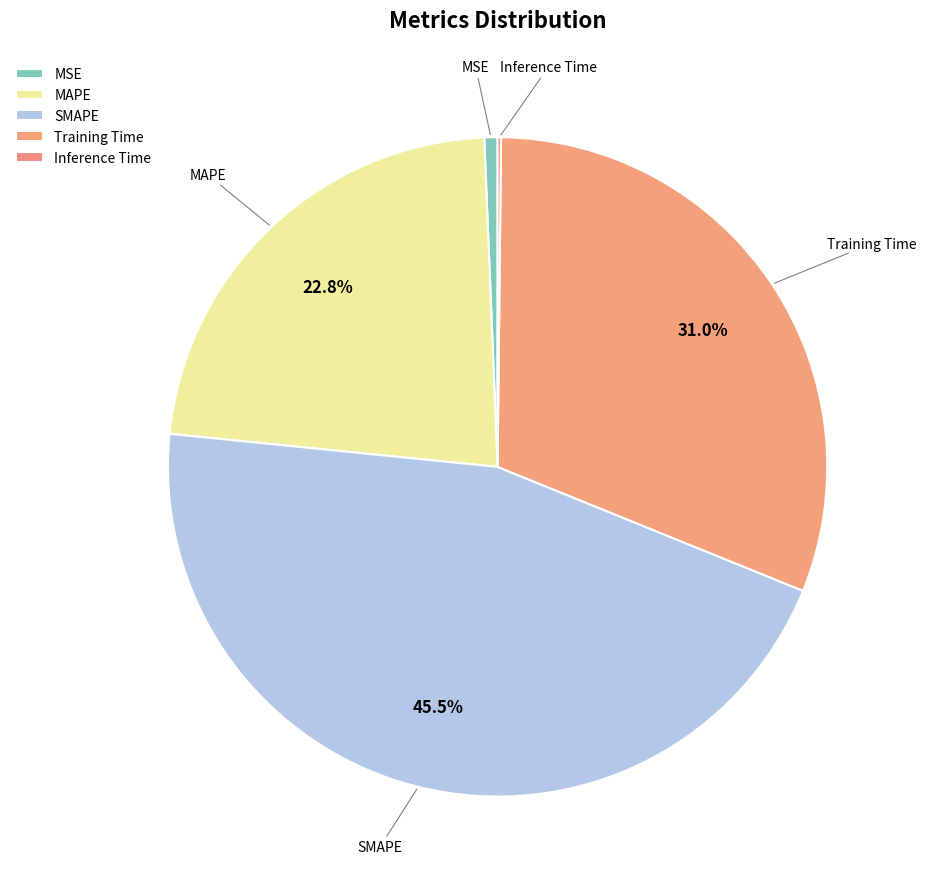

To the nearest percent, what is the difference between the Inference Time and SMAPE slice percentages?

45%